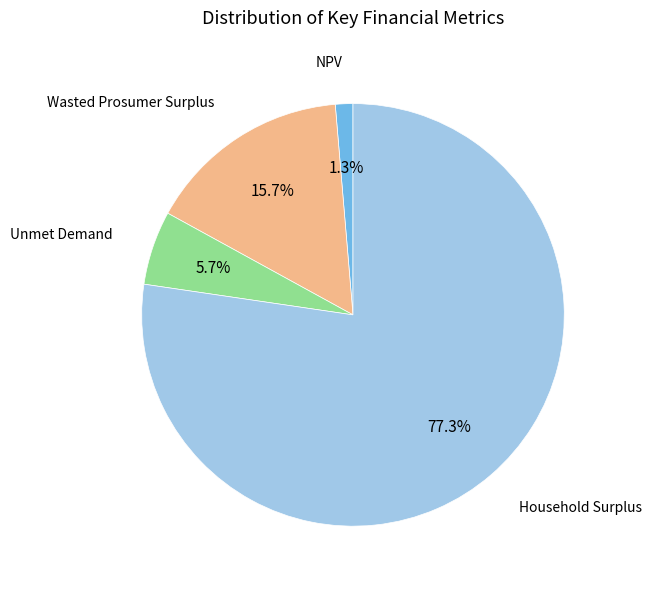

Which category accounts for the majority?

Household Surplus